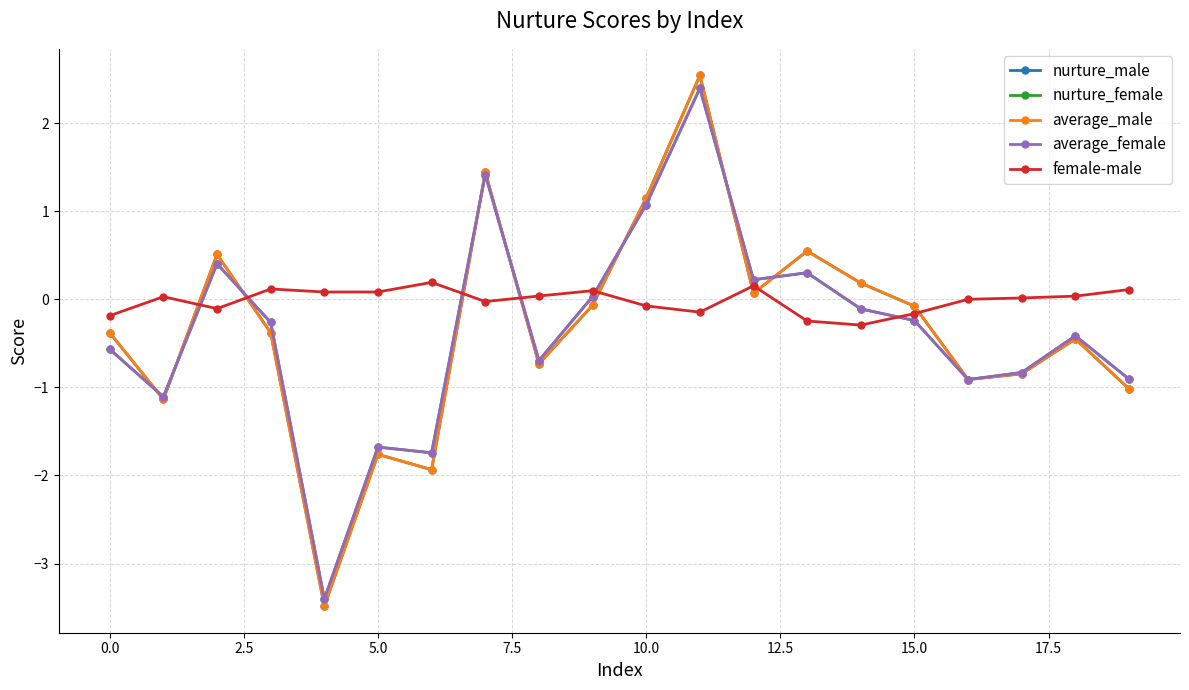

What is the value of the average_male point at the 7th from the left?

-1.9